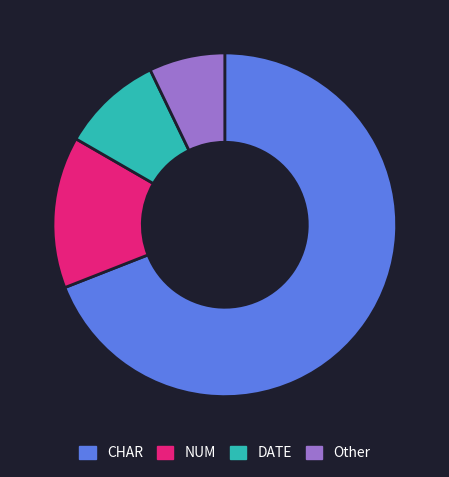

Which has a higher value, Other or CHAR?

CHAR